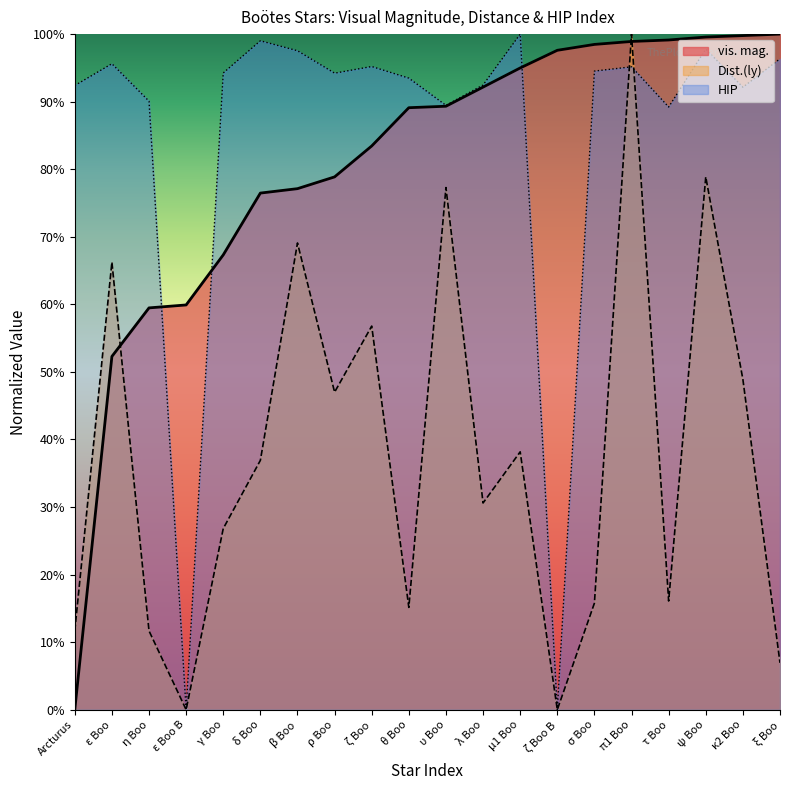

What is the difference between the Dist.(ly) values at υ Boo and ζ Boo?

20.5